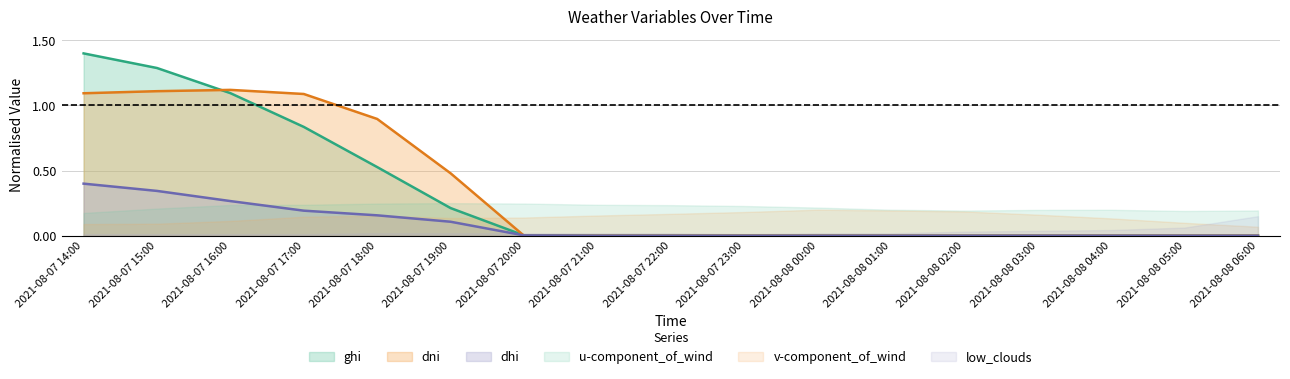

Which series has the largest range (max minus min)?

ghi